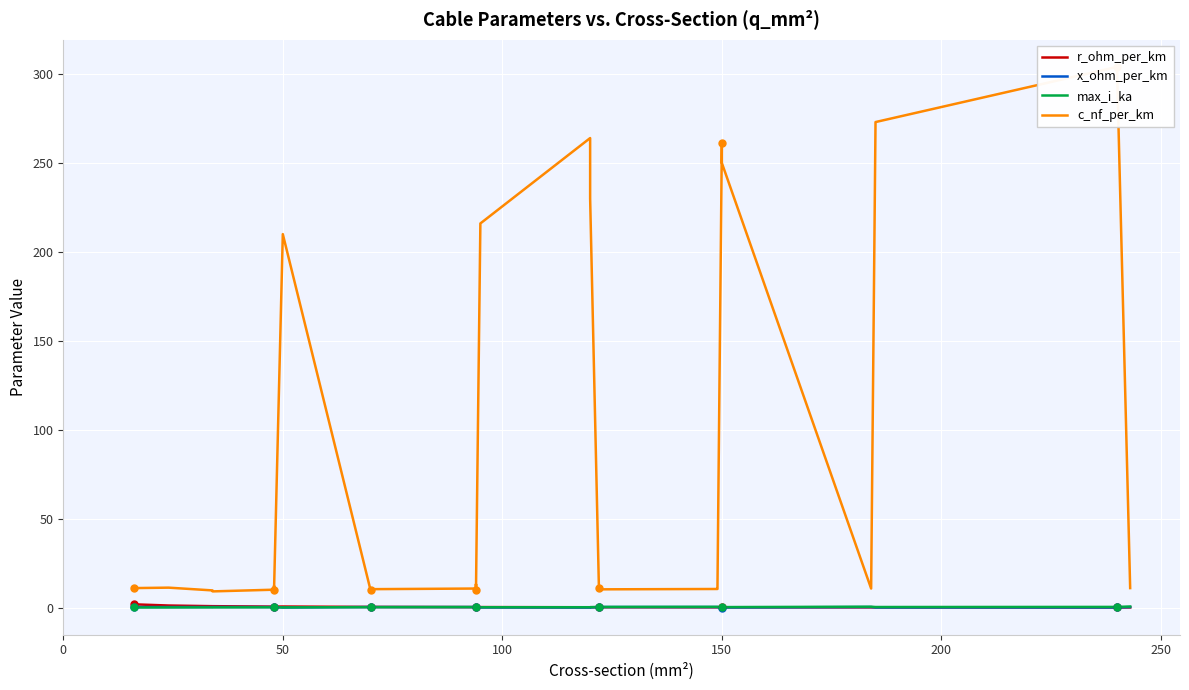

What is the greatest value displayed?

304.0